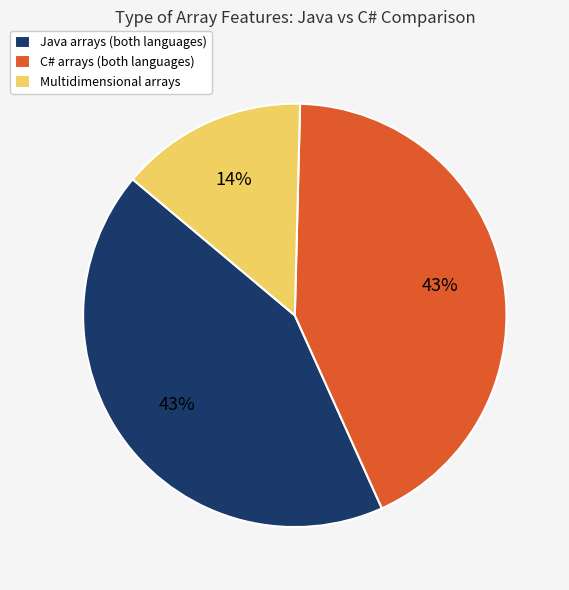

How many slices are in this pie chart?

3